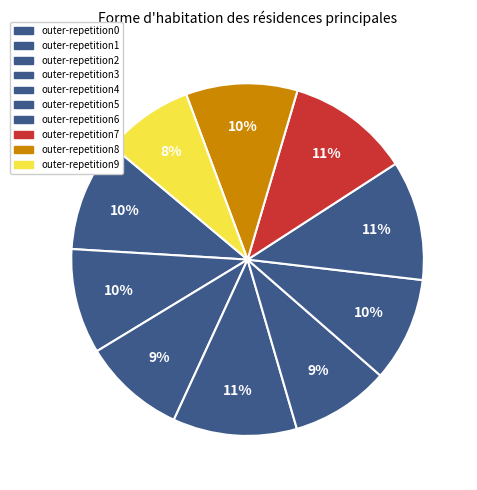

How many segments does this pie chart have?

10